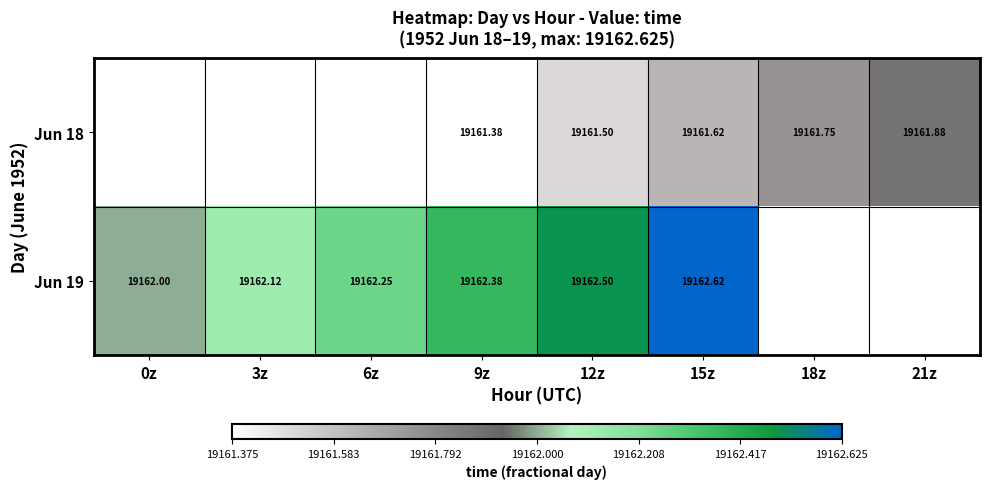

What is the difference between the Jun 19 values at 3z and 15z?

0.5